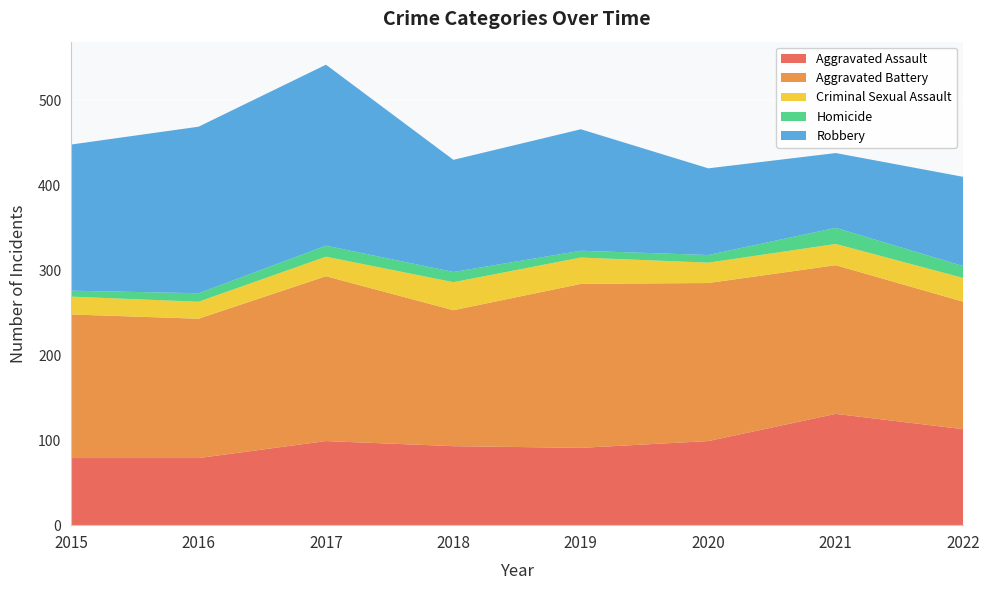

Reading left to right, transcribe all the data shown in this chart.

Aggravated Assault: 79	79	99	93	91	99	131	113
Aggravated Battery: 169	164	194	160	193	186	175	150
Criminal Sexual Assault: 21	20	23	33	31	24	25	28
Homicide: 7	10	13	12	8	9	19	14
Robbery: 172	196	213	132	143	102	88	105